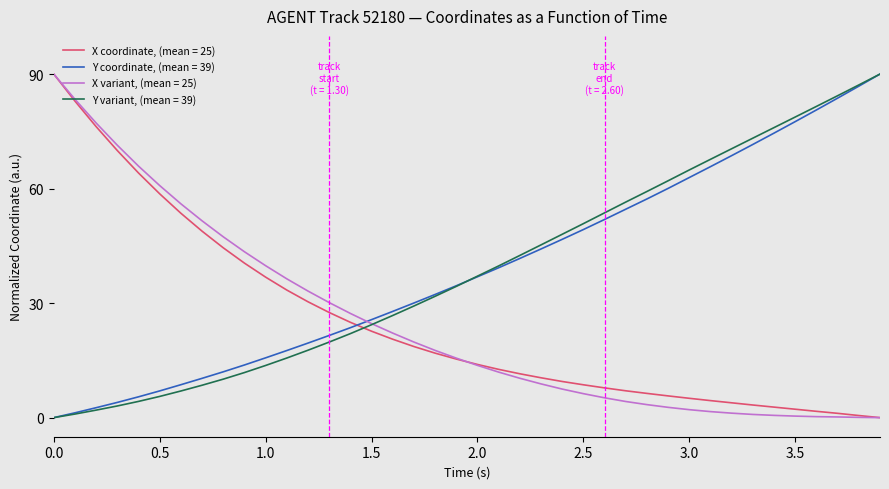

Is this an area chart (filled region under the line)?

No